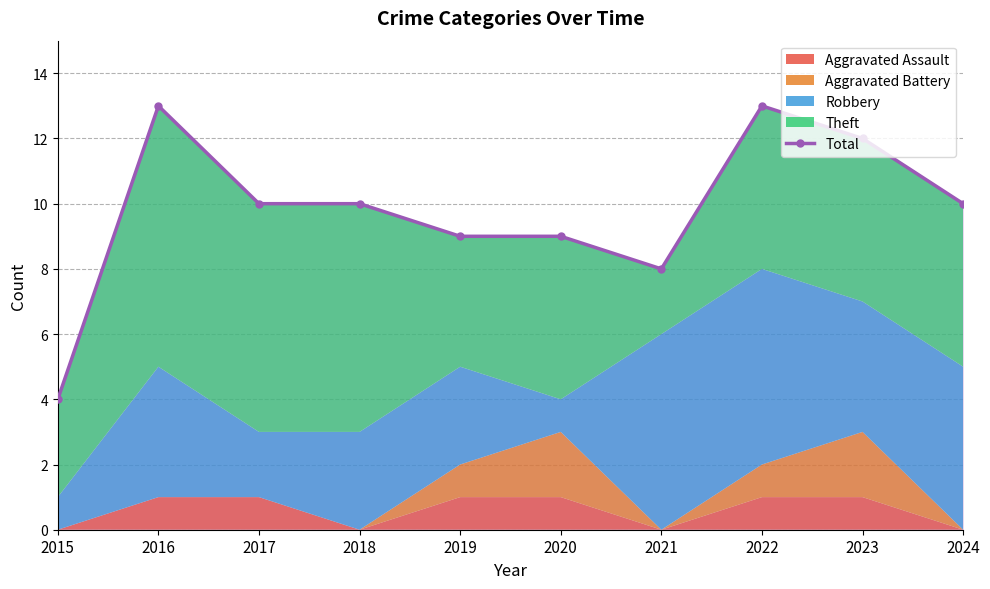

List the labels in order of value, smallest first.

2015, 2021, 2019, 2020, 2017, 2018, 2024, 2023, 2016, 2022